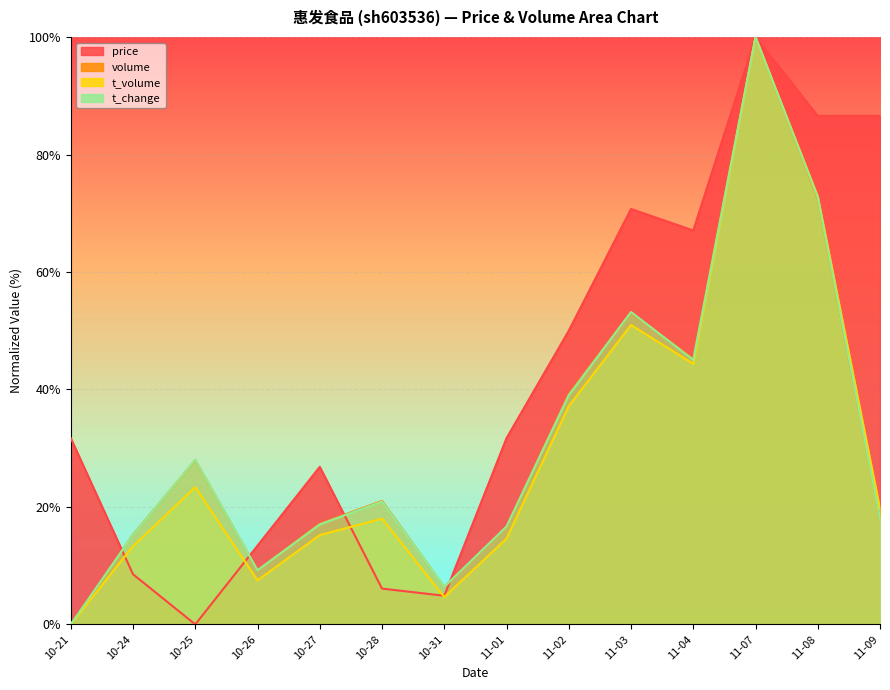

True or false: t_change and t_volume cross at least once.

False